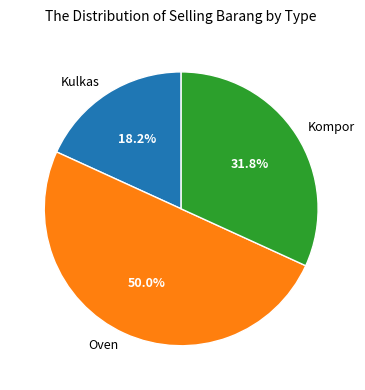

What percentage do Kulkas and Oven together represent?

68.2%